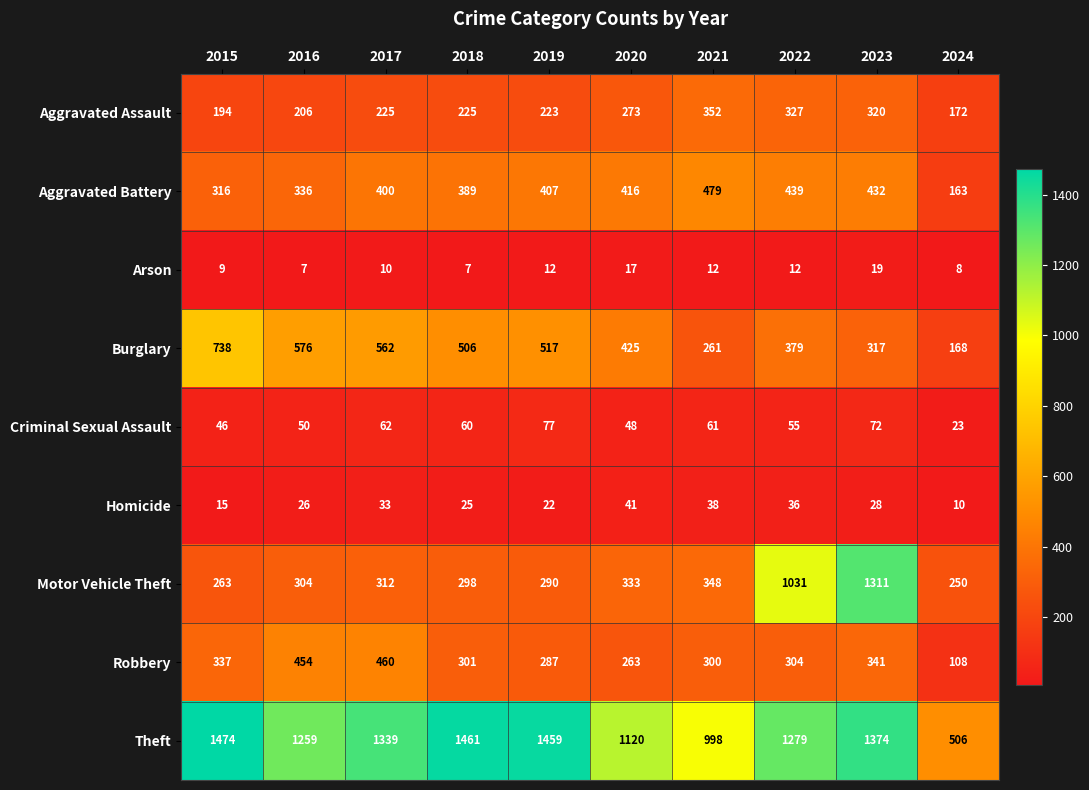

True or false: Criminal Sexual Assault has a value of 117 at 2023.

False